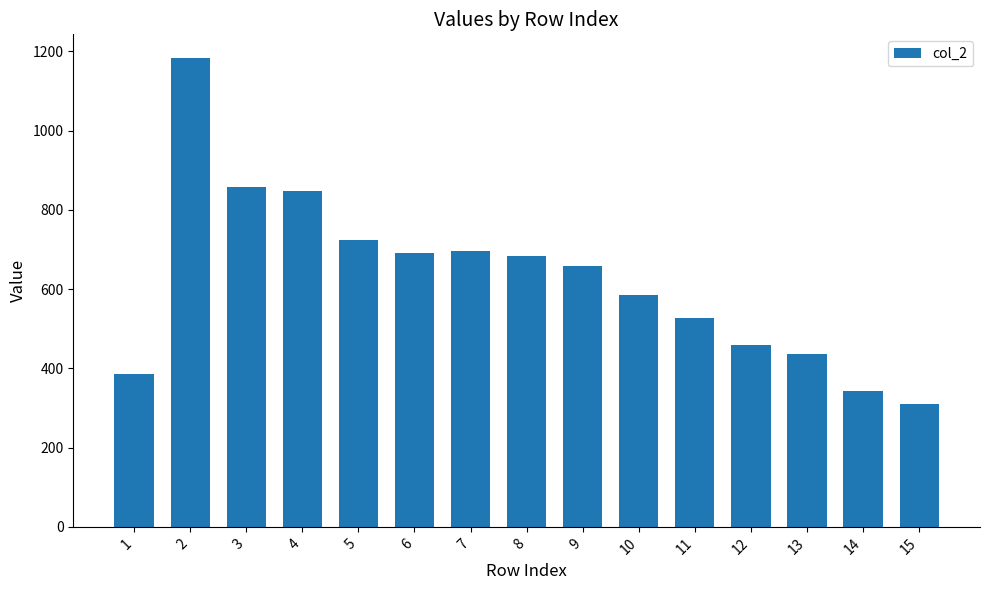

At which label is the value closest to 747?

5